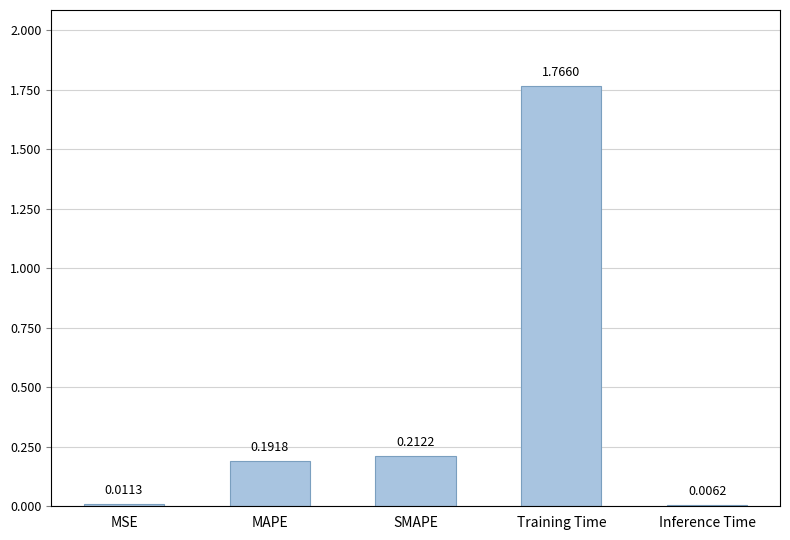

At which category does the chart reach its peak across all series?

Training Time